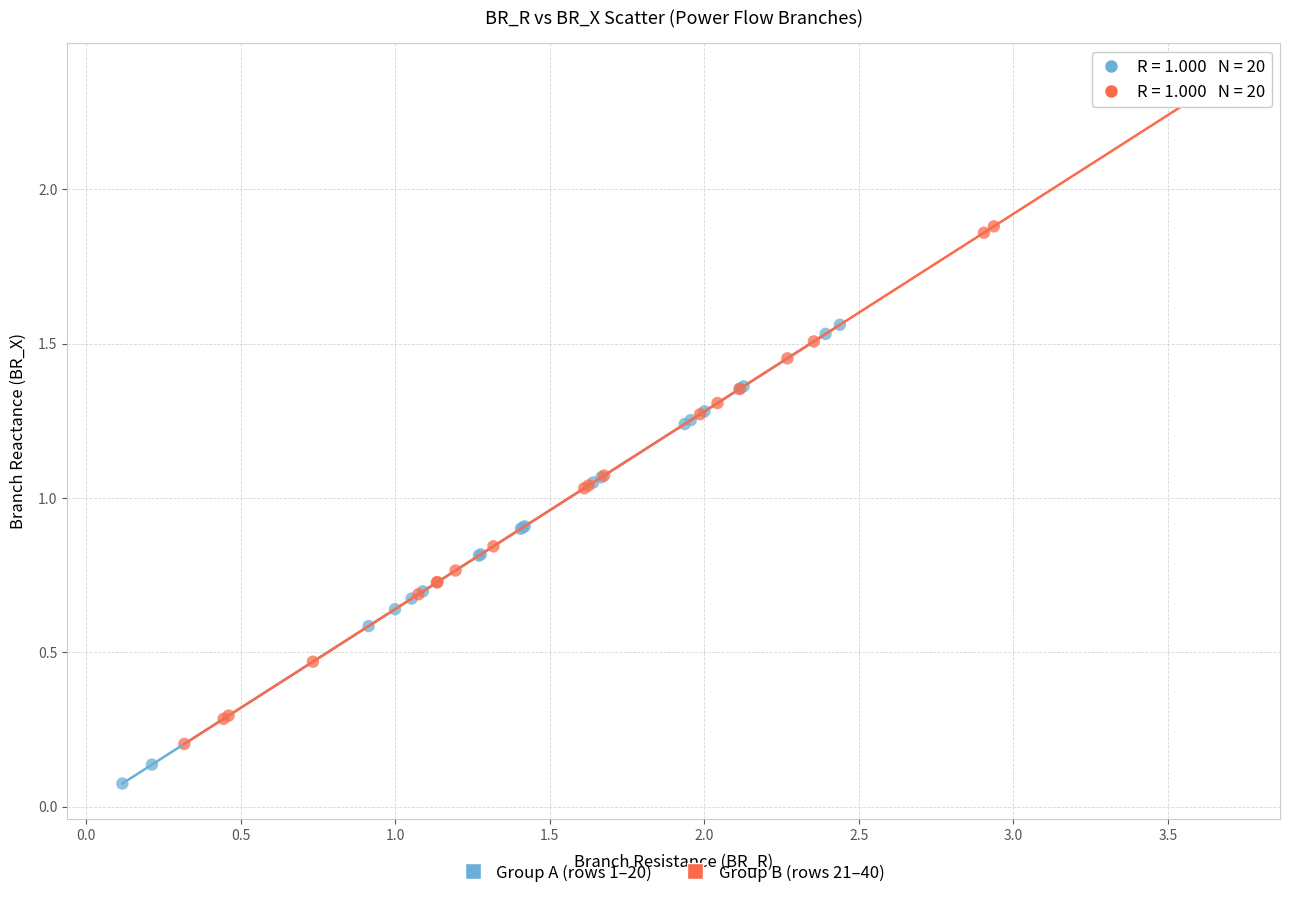

Which series reaches the maximum Y coordinate?

Group B (rows 21–40)